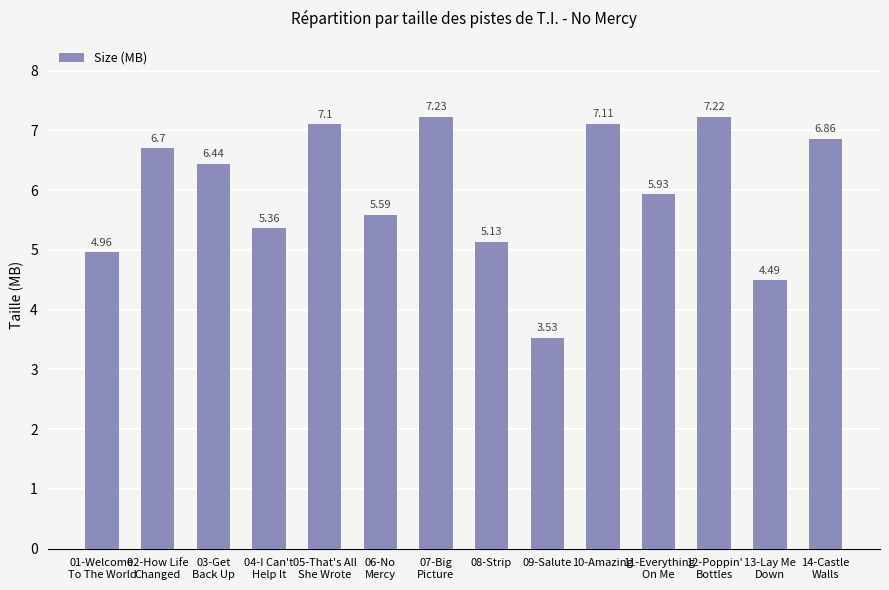

The value at 05-That's All
She Wrote is 7.1. True or false?

True